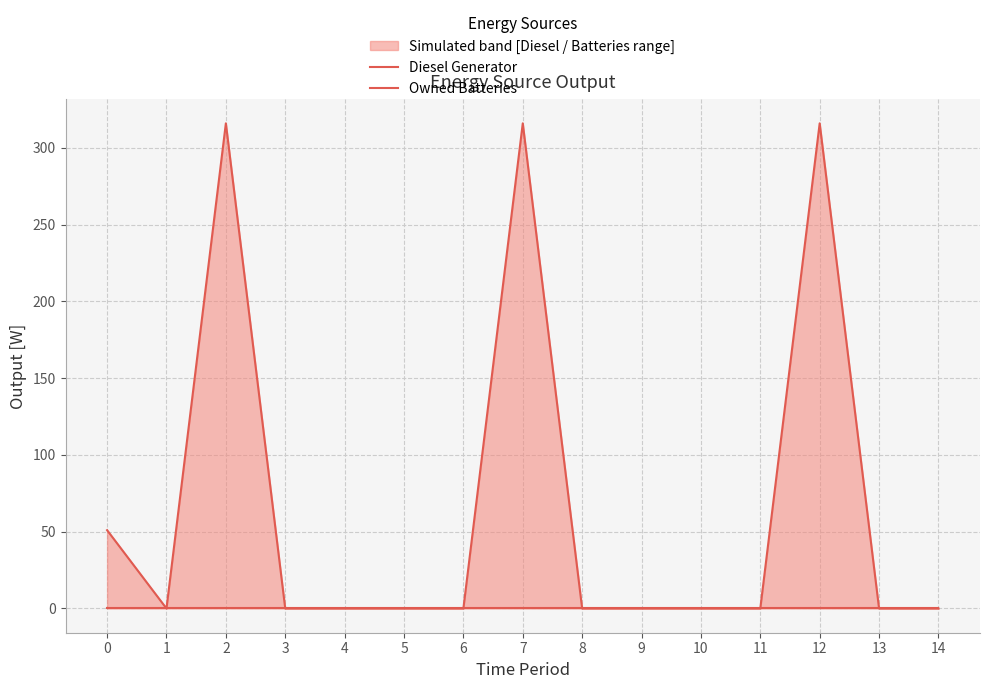

What are all the series names shown in the legend?

Diesel Generator, Owned Batteries